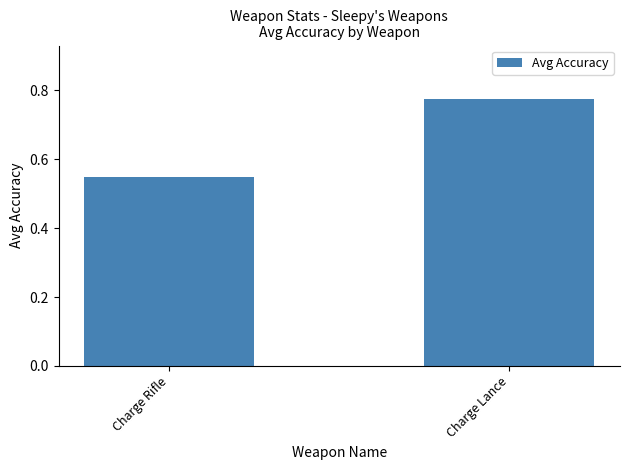

What is the change in value from Charge Rifle to Charge Lance?

+0.2